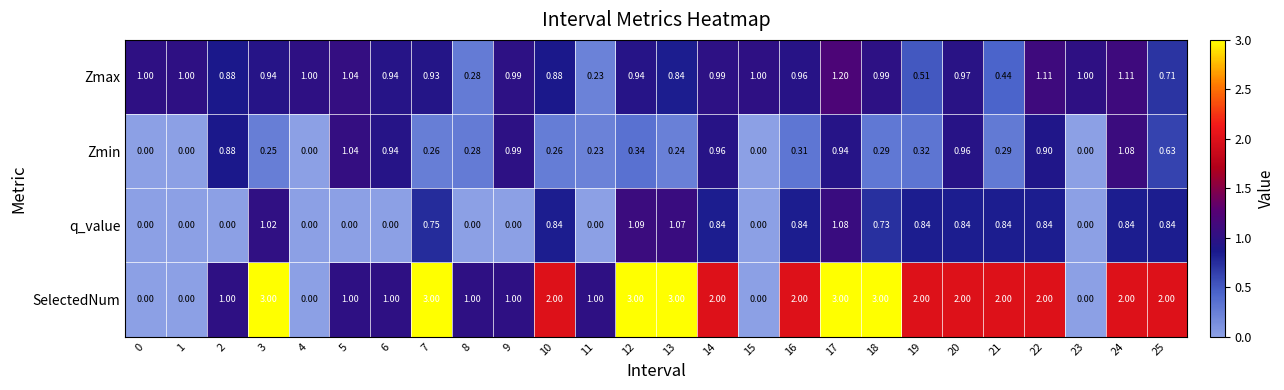

Is the value of Zmin at 12 greater than the value of Zmax at 2?

No